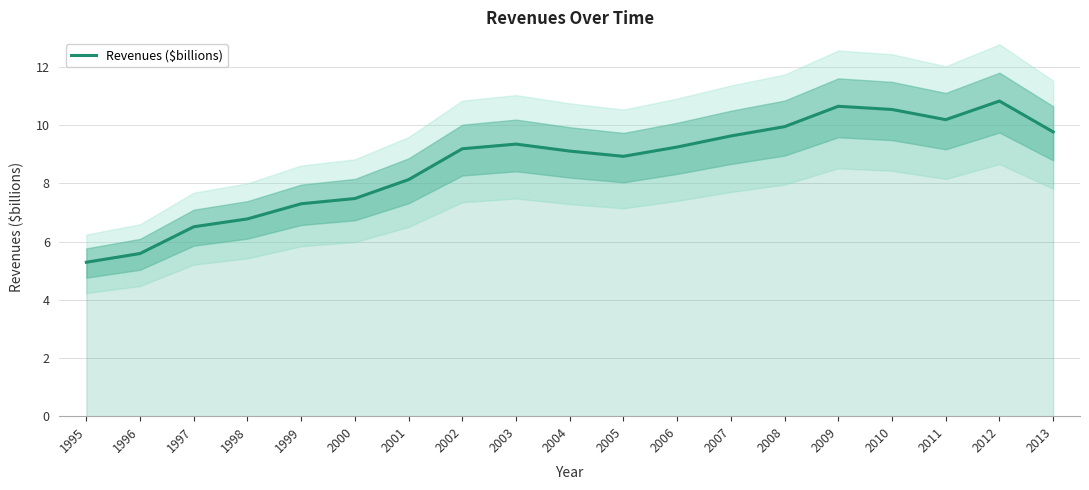

What is the value of the 16th point from the left?

10.5